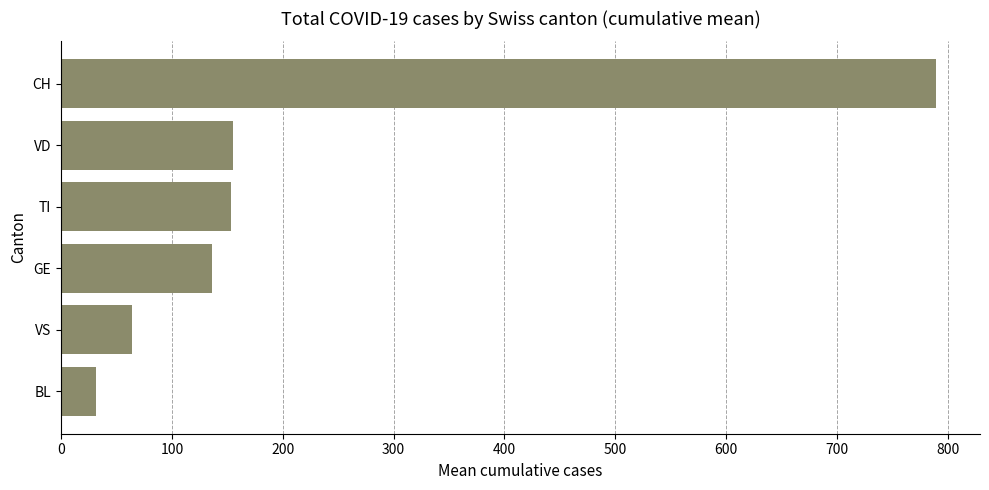

What is the sum of all values?

1329.7